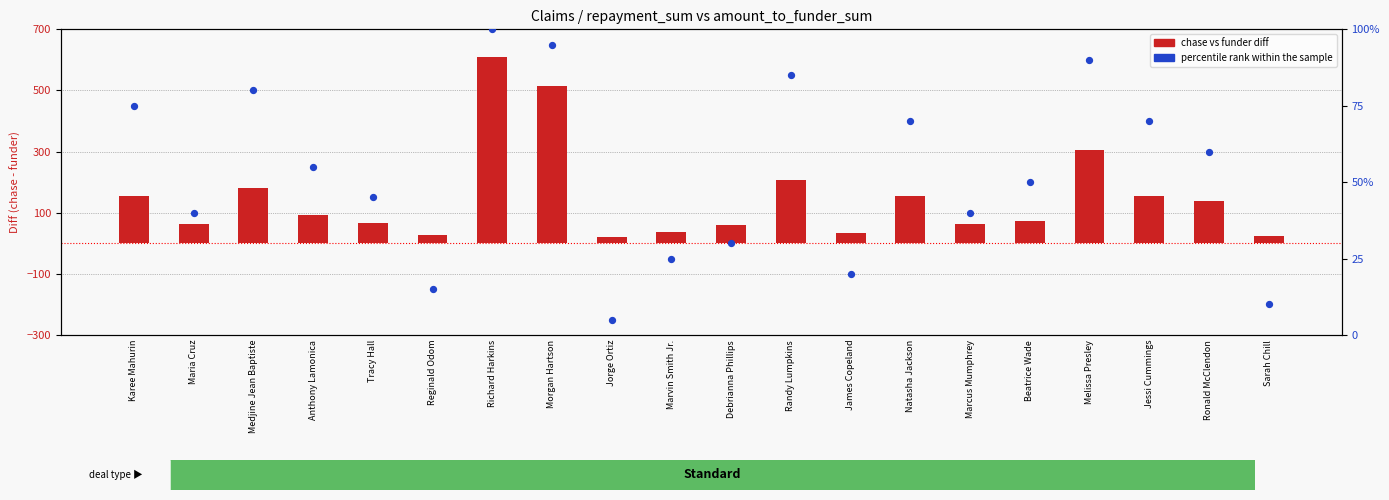

At which category is the sum across all series the highest?

Richard Harkins